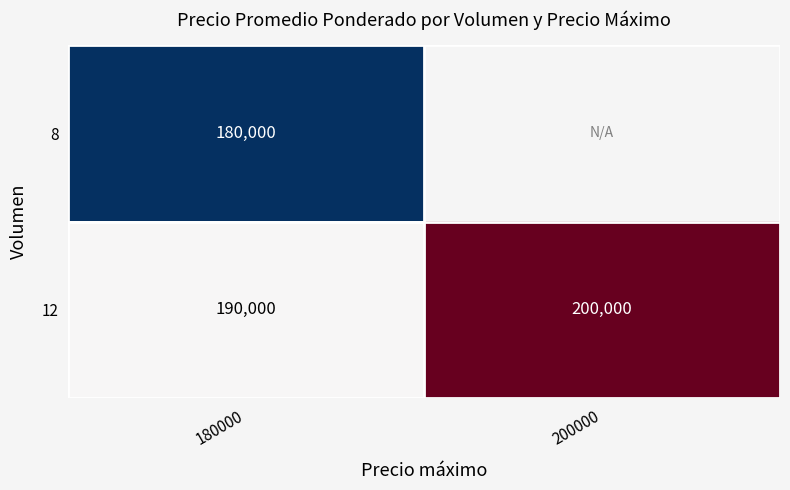

At which label is 12 closest to 195000?

180000